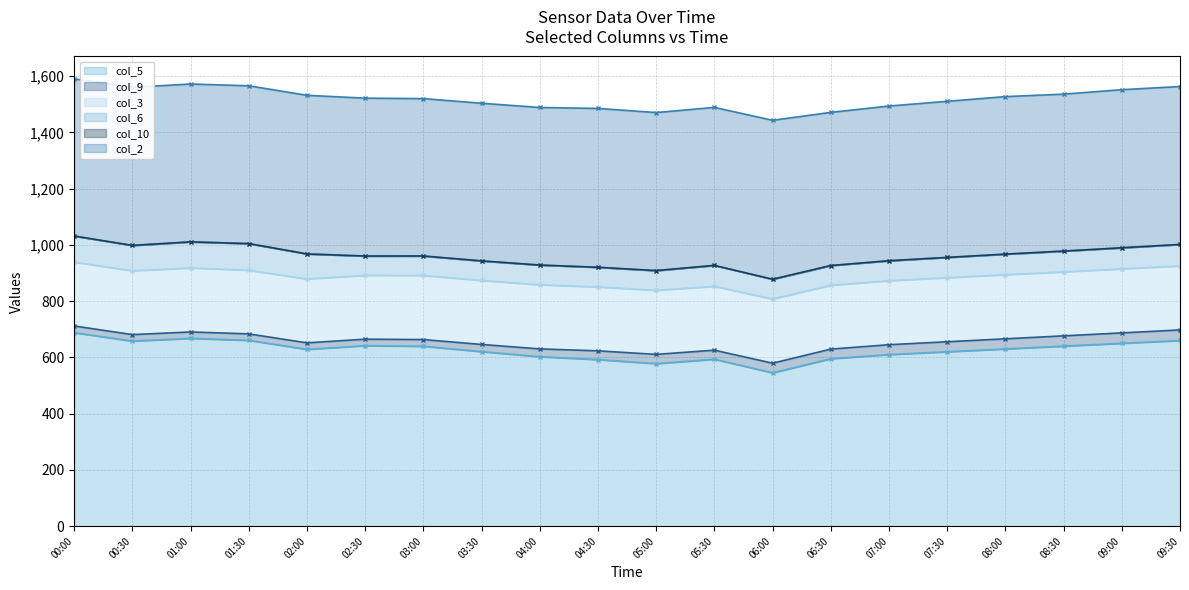

Does the chart have visible grid lines?

Yes